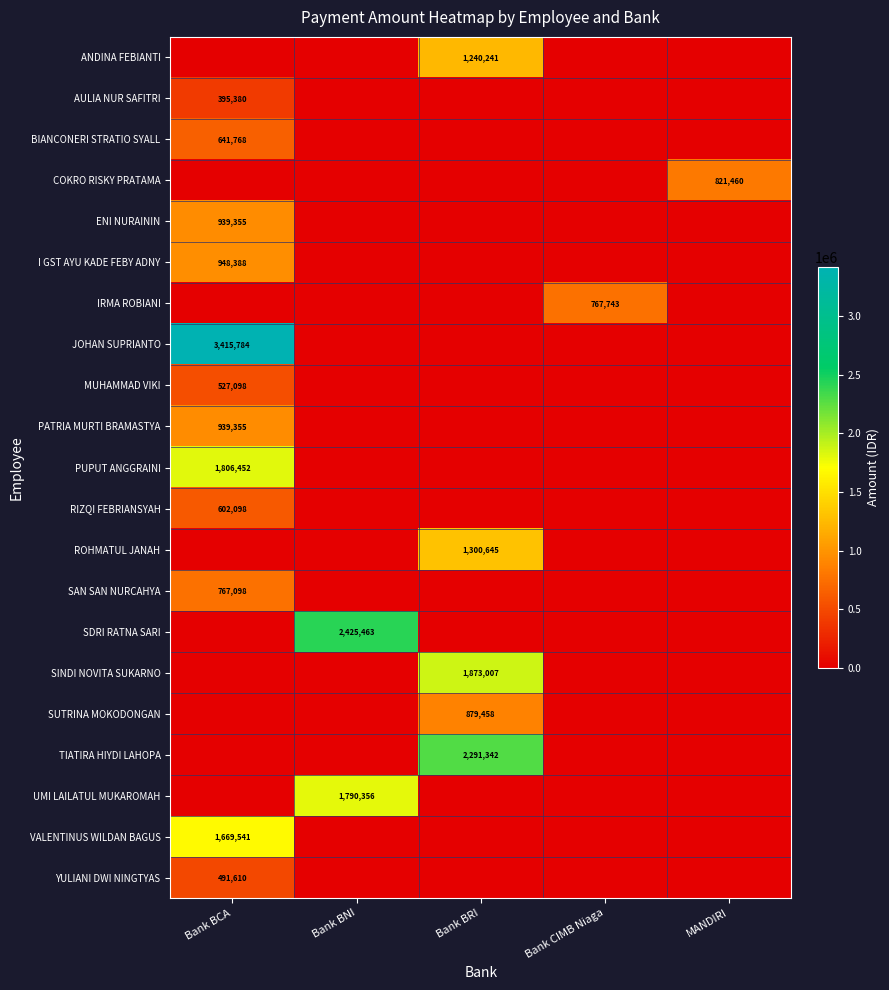

Is the value of YULIANI DWI NINGTYAS at Bank BCA greater than the value of SDRI RATNA SARI at Bank BNI?

No